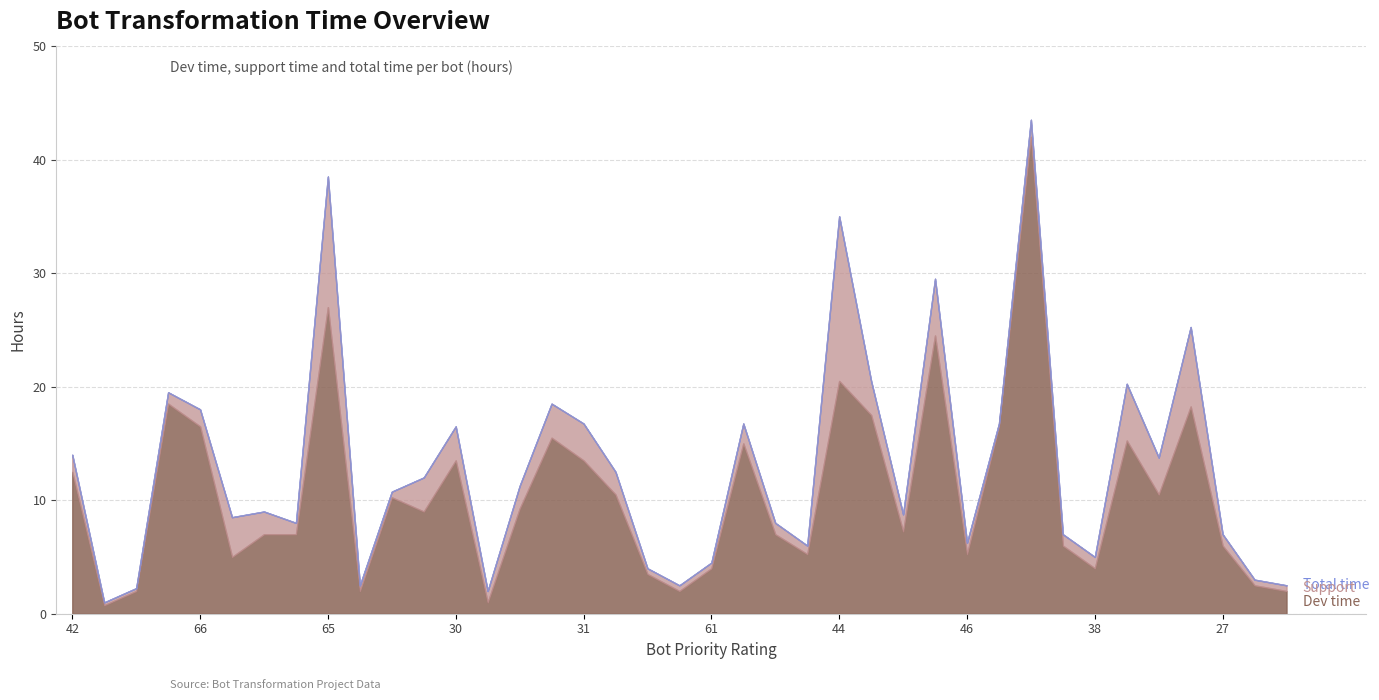

Reading right to left, what are all the values shown in this chart?

Dev time spent: 30=2.0	27=2.5	27=6.0	57=18.2	37=10.5	28=15.2	38=4.0	35=6.0	35=42.0	53=16.5	46=5.2	50=24.5	34=7.2	44=17.5	44=20.5	53=5.2	39=7.0	53=15.0	61=4.0	61=2.0	61=3.5	43=10.5	31=13.5	31=15.5	24=9.2	30=1.0	30=13.5	30=9.0	32=10.2	37=2.0	65=27.0	50=7.0	57=7.0	57=5.0	66=16.5	10=18.5	41=2.0	41=0.8	42=12.5
Support dev time: 30=0.5	27=0.5	27=1.0	57=7.0	37=3.2	28=5.0	38=1.0	35=1.0	35=1.5	53=0.2	46=1.0	50=5.0	34=1.5	44=3.0	44=14.5	53=0.8	39=1.0	53=1.8	61=0.5	61=0.5	61=0.5	43=2.0	31=3.2	31=3.0	24=2.0	30=1.0	30=3.0	30=3.0	32=0.5	37=0.5	65=11.5	50=1.0	57=2.0	57=3.5	66=1.5	10=1.0	41=0.2	41=0.2	42=1.5
Total time: 30=2.5	27=3.0	27=7.0	57=25.2	37=13.8	28=20.2	38=5.0	35=7.0	35=43.5	53=16.8	46=6.2	50=29.5	34=8.8	44=20.5	44=35.0	53=6.0	39=8.0	53=16.8	61=4.5	61=2.5	61=4.0	43=12.5	31=16.8	31=18.5	24=11.2	30=2.0	30=16.5	30=12.0	32=10.8	37=2.5	65=38.5	50=8.0	57=9.0	57=8.5	66=18.0	10=19.5	41=2.2	41=1.0	42=14.0